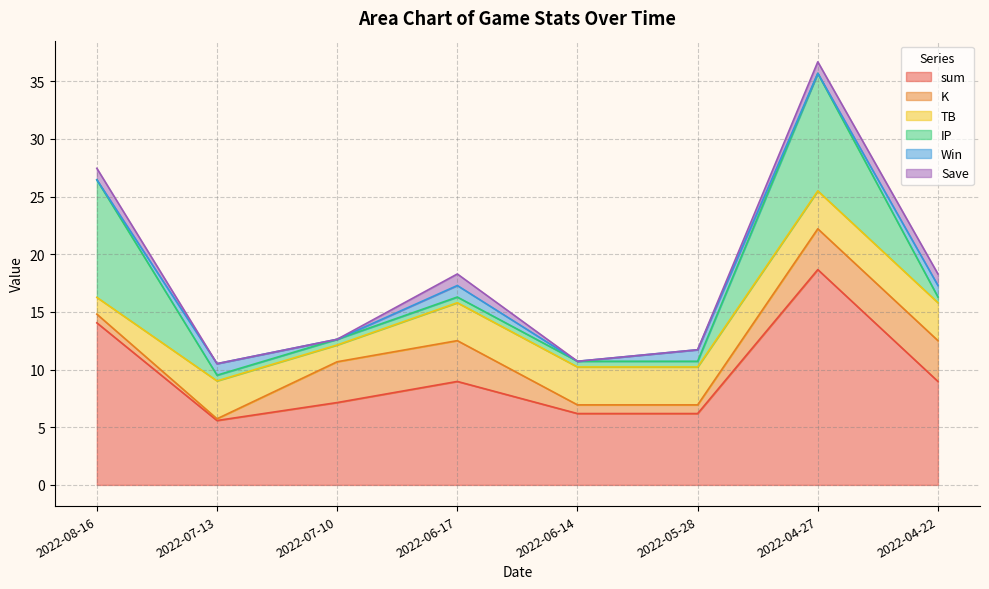

What is the difference between the second highest and minimum values in the Win series?

1.0